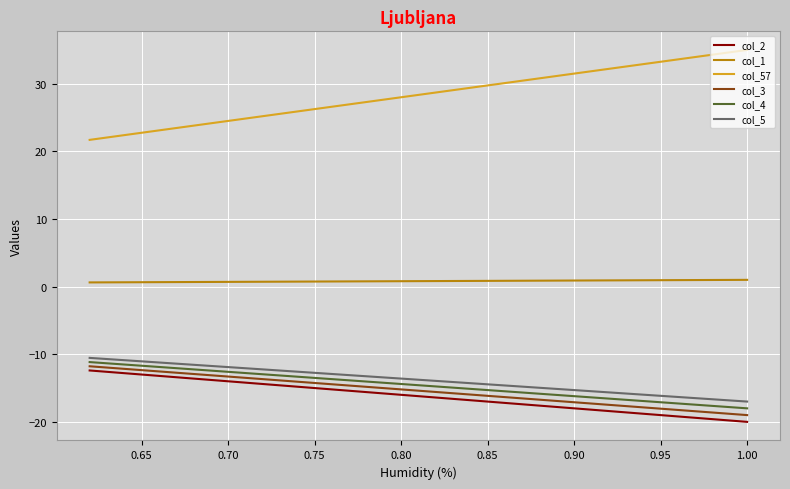

True or false: col_57 and col_5 intersect in this chart.

False